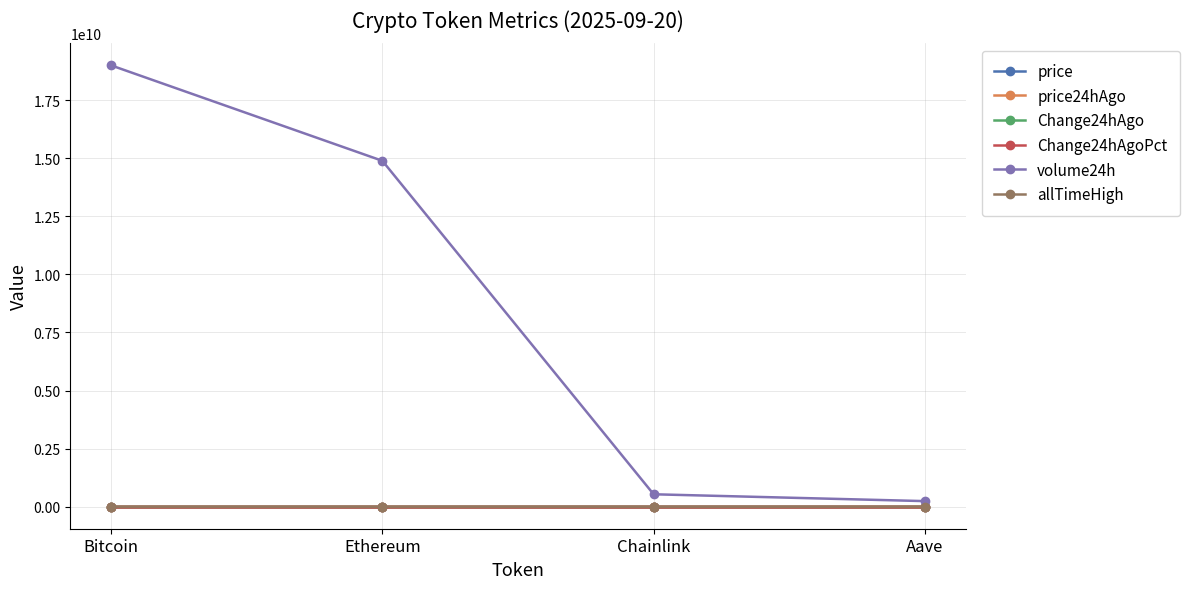

How many distinct data groups are displayed?

6